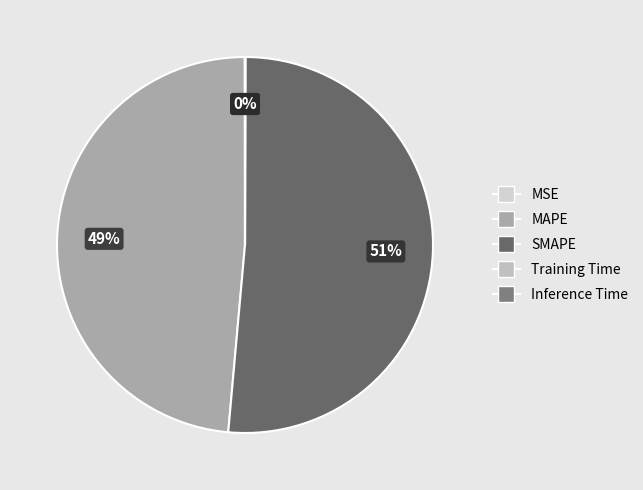

Rank the categories by value from lowest to highest.

Inference Time, Training Time, MSE, MAPE, SMAPE